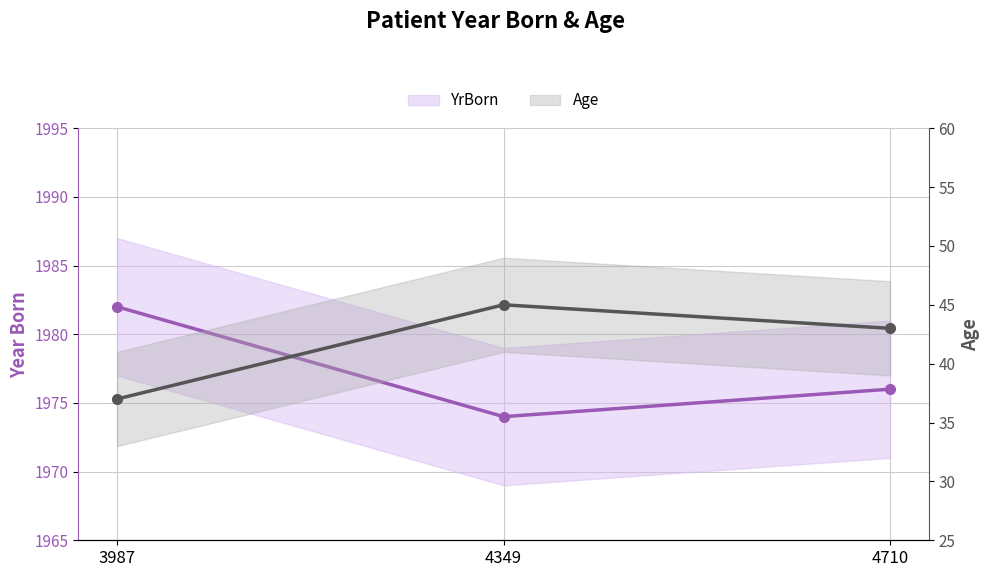

What is the value of the Age point at the 2nd from the left?

45